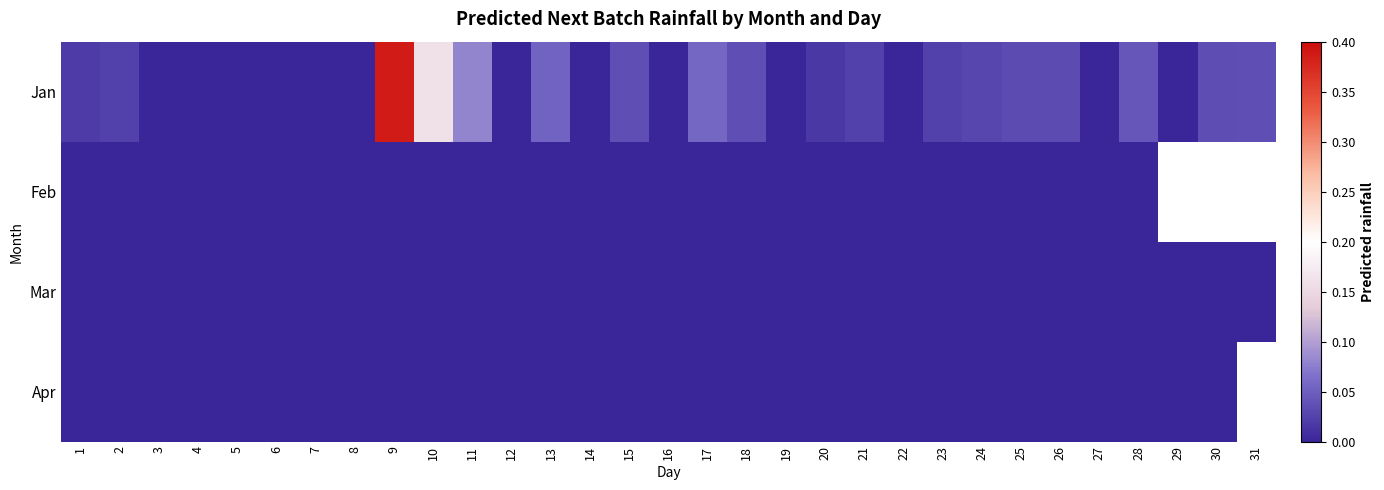

Is the value of Mar at 22 greater than the value of Apr at 28?

No